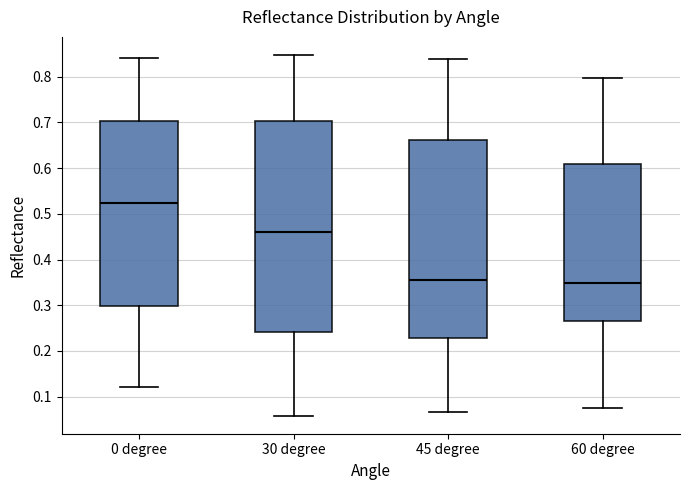

Where is the upper edge of the box for 60 degree on the y-axis? The values are not printed on the chart, so give them approximately, as read against the axis.

0.61